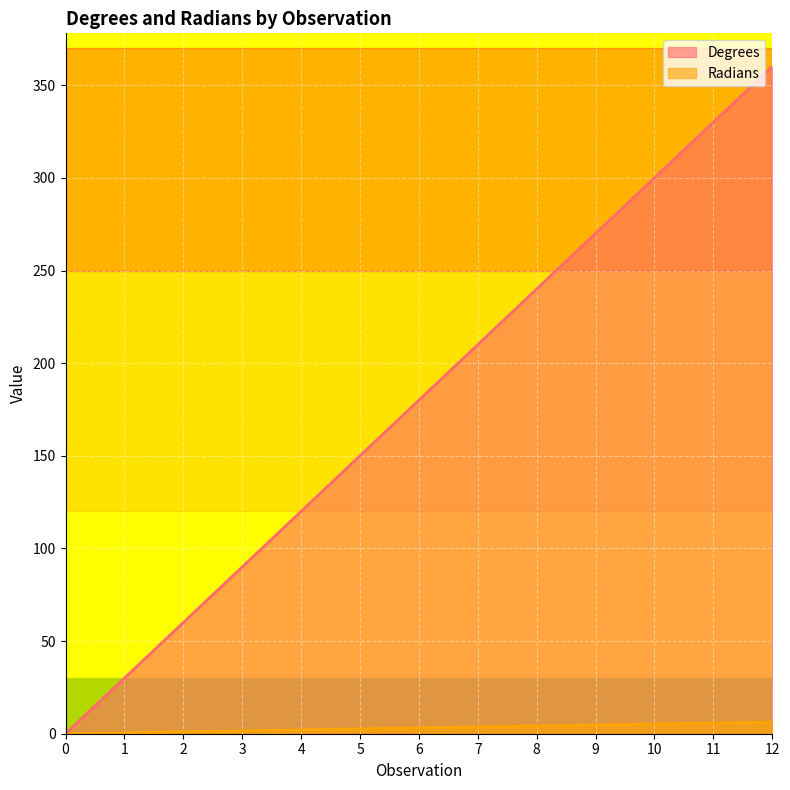

True or false: Radians and Degrees intersect in this chart.

False